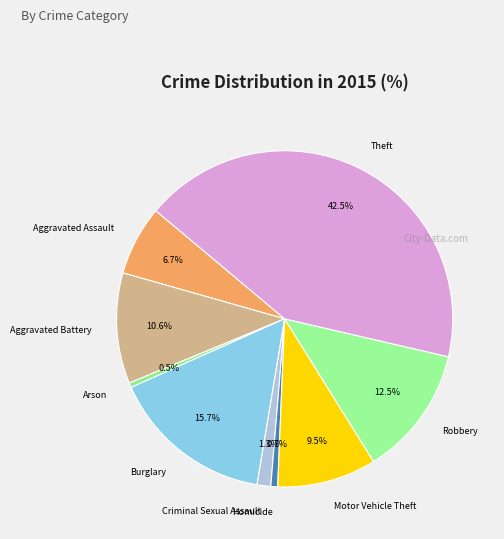

Is there a majority slice in this chart?

No